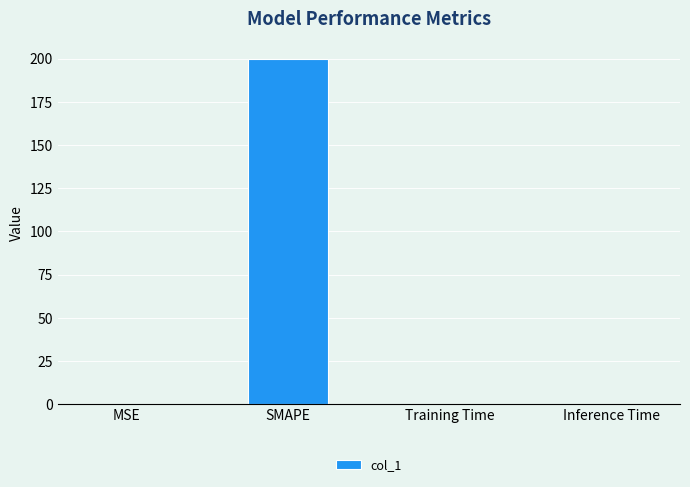

Is it true that the value at Inference Time is 0.0?

True